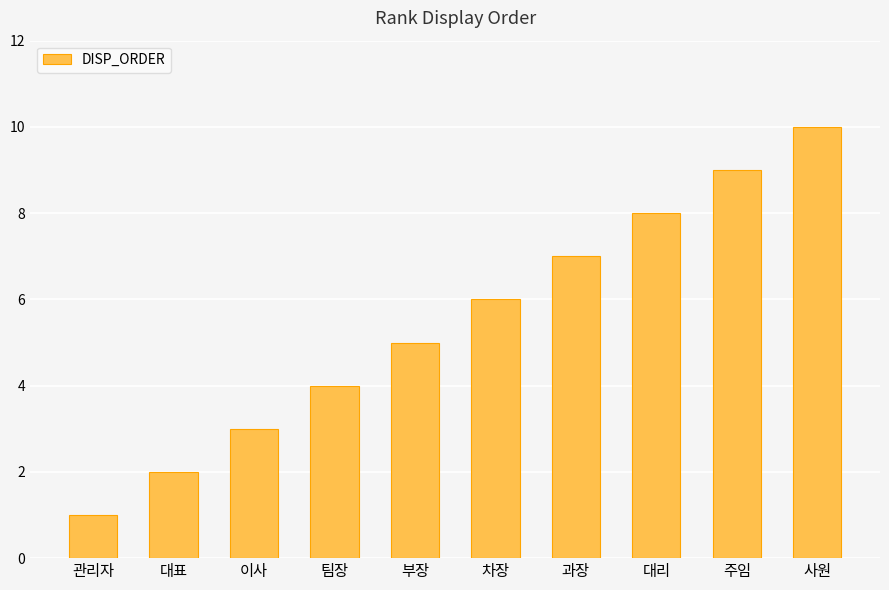

Rank the categories by value from highest to lowest.

사원, 주임, 대리, 과장, 차장, 부장, 팀장, 이사, 대표, 관리자